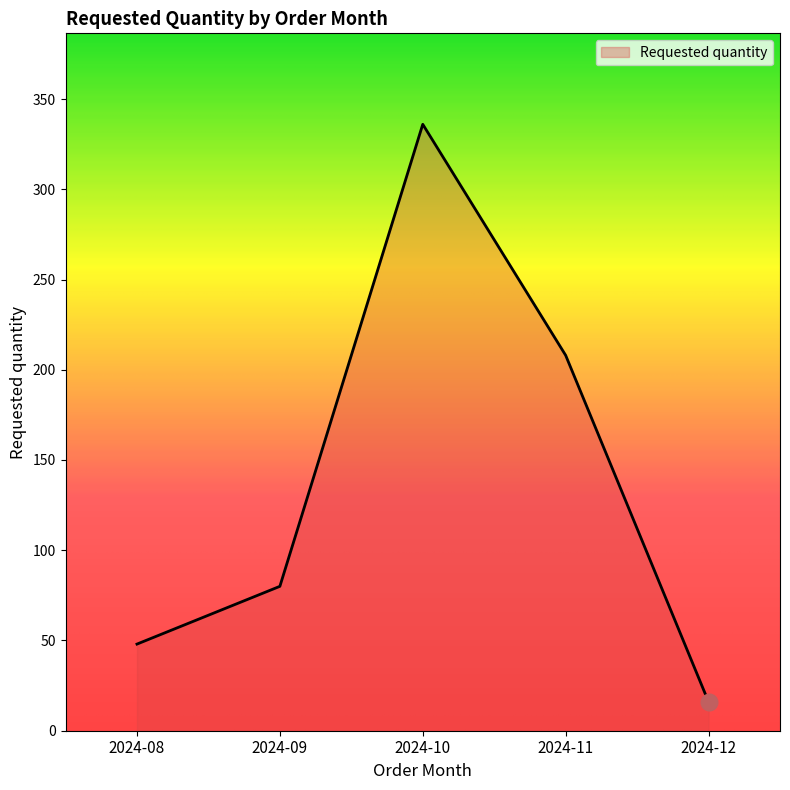

At which category does the data reach its first local peak?

2024-10